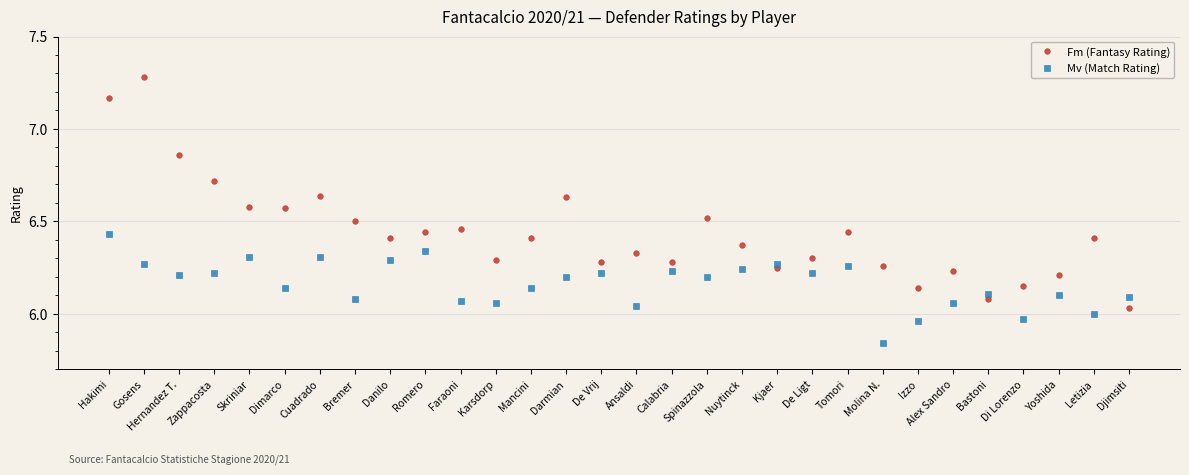

What is the difference between the highest and lowest values at Bremer?

0.4